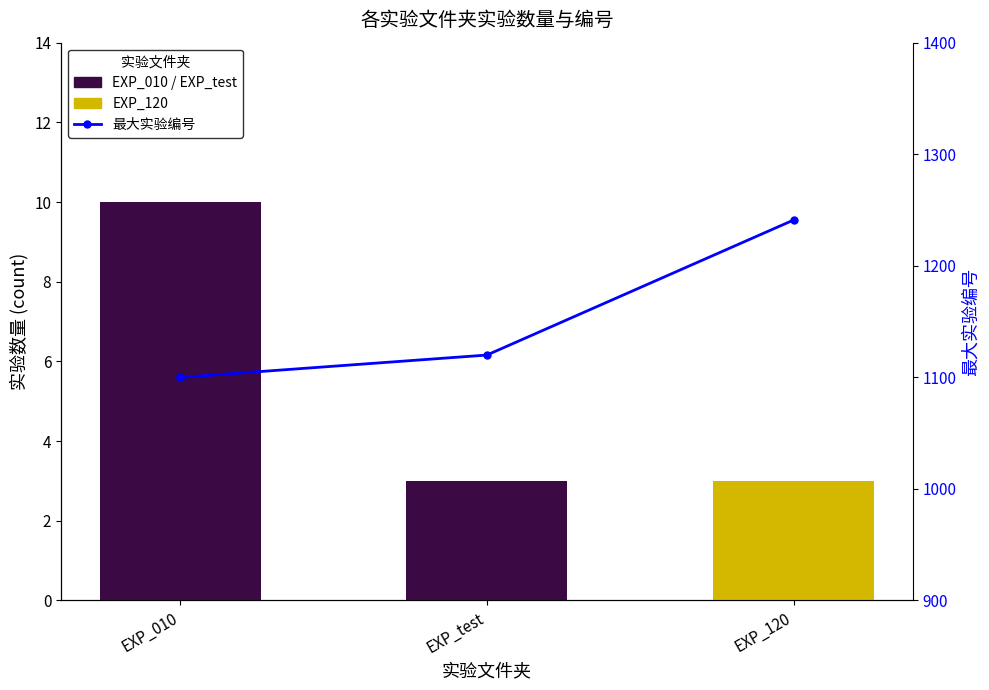

How many data points in 实验数量 per folder are above 3?

1